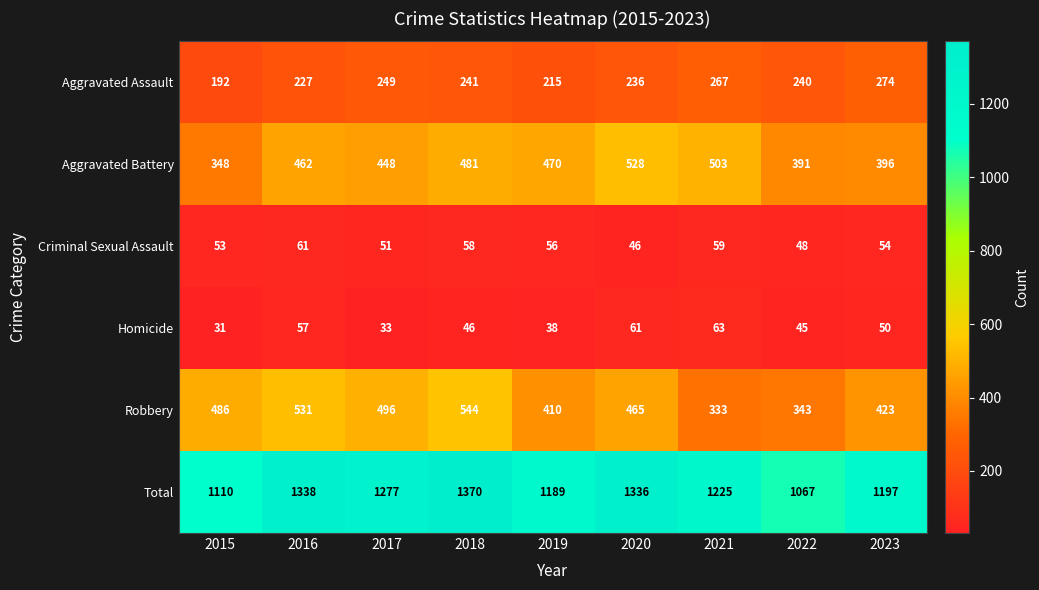

True or false: Aggravated Battery has a value of 481 at 2018.

True